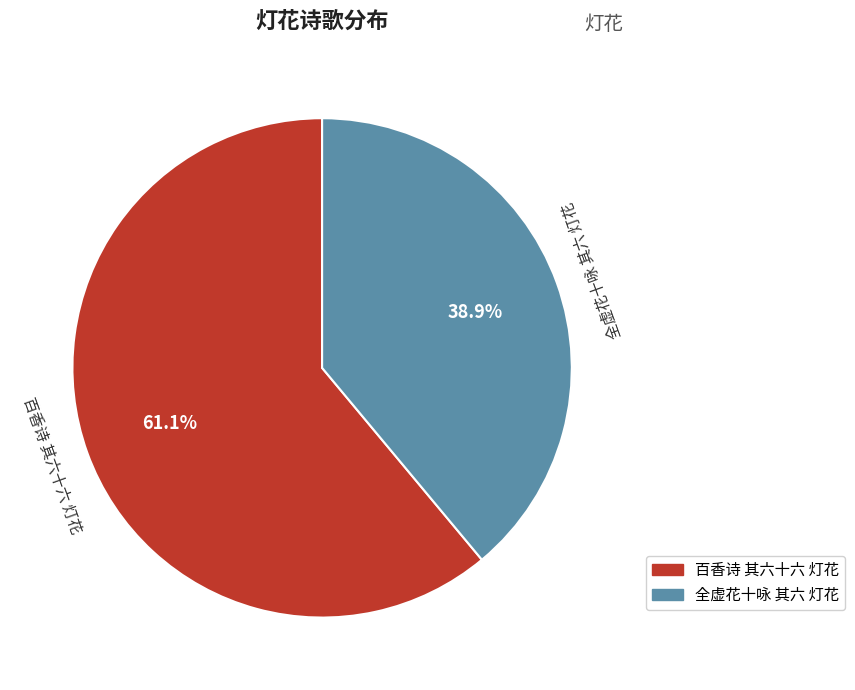

To the nearest percent, what portion does 全虚花十咏 其六 灯花 represent?

39%